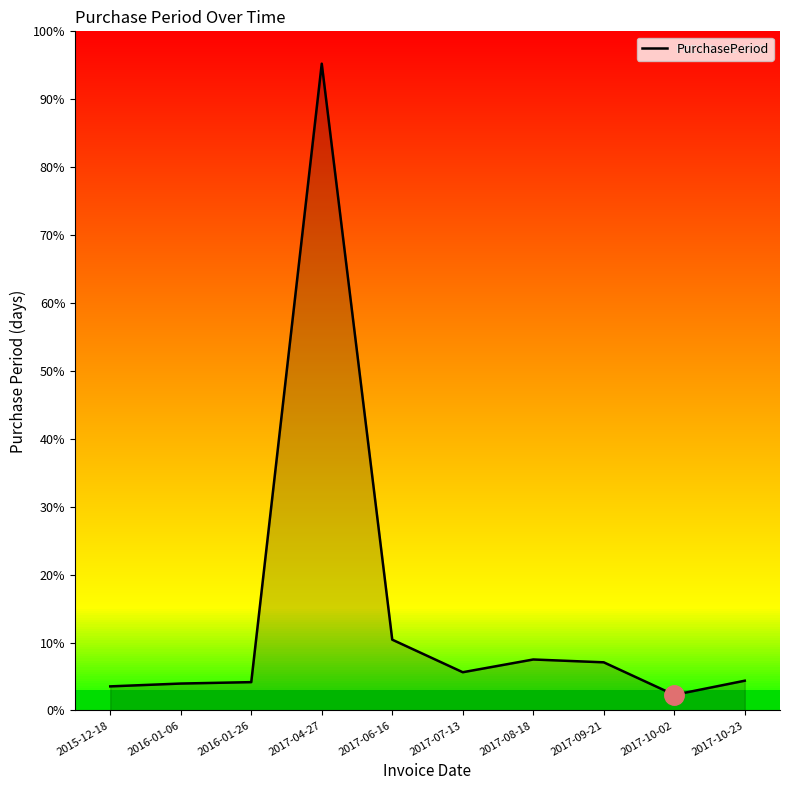

At which label does the data first exceed 27?

2017-04-27